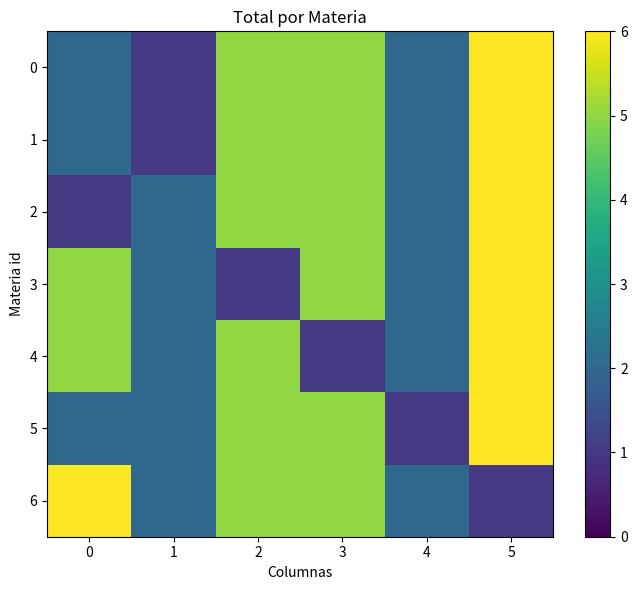

What is the spread (max minus min) of values at 2?

4